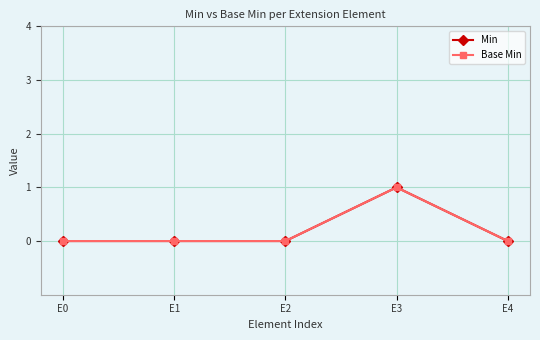

Which series has the largest total across all categories?

Min